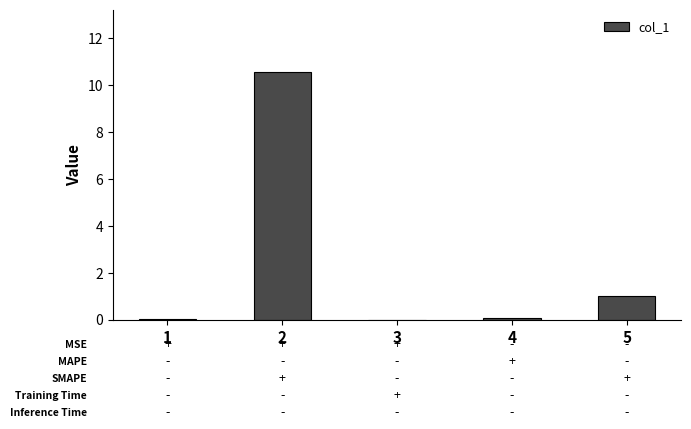

Where is the data nearest to the value 5?

5